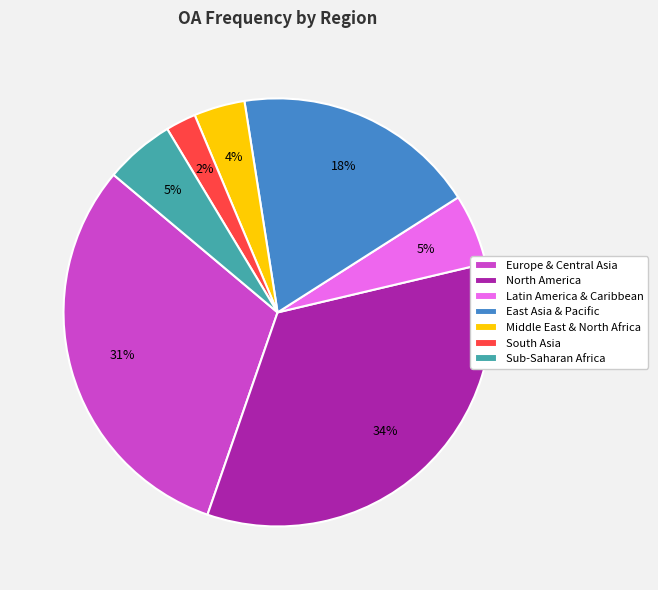

Count the number of slices in the pie.

7